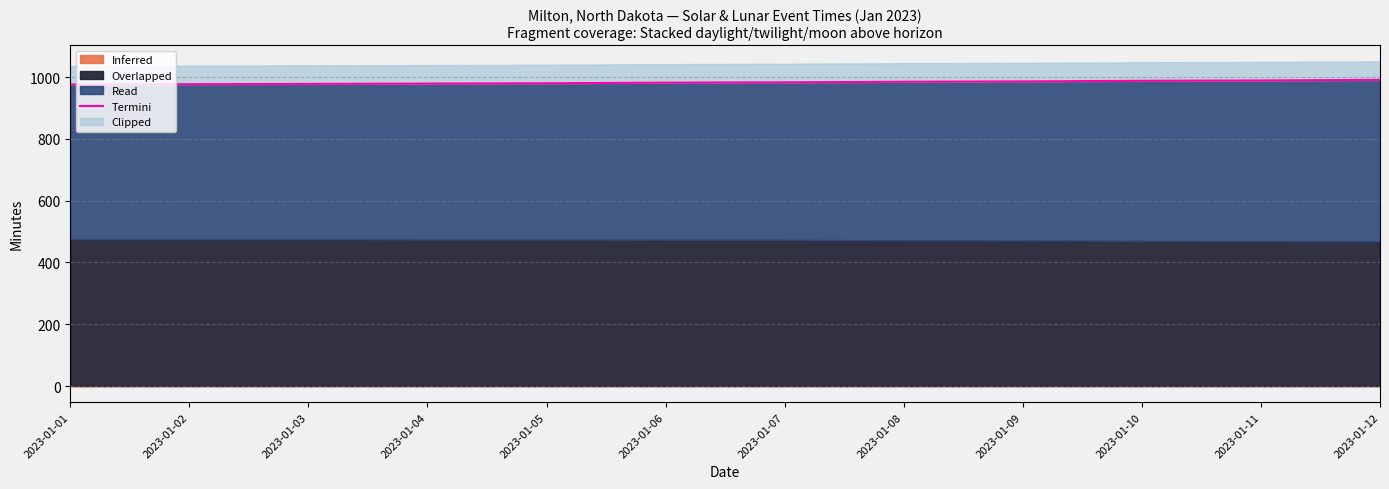

How many lines are shown in the chart?

1